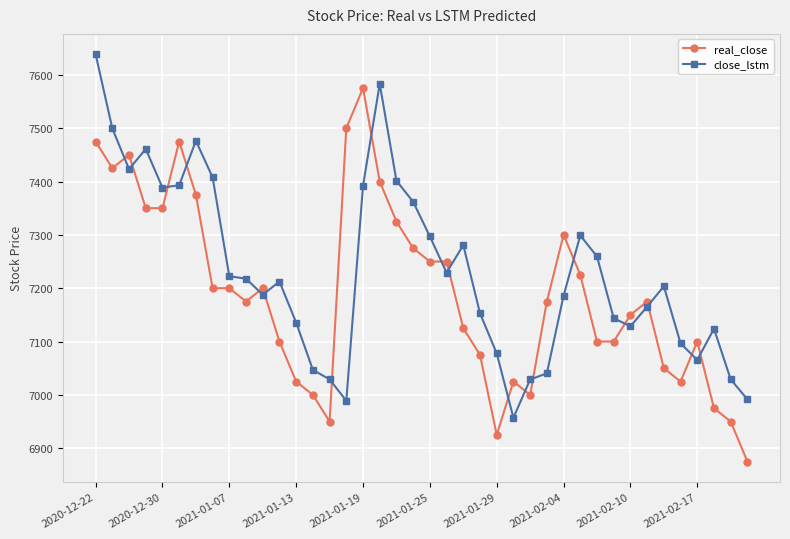

What is the greatest value displayed?

7638.6